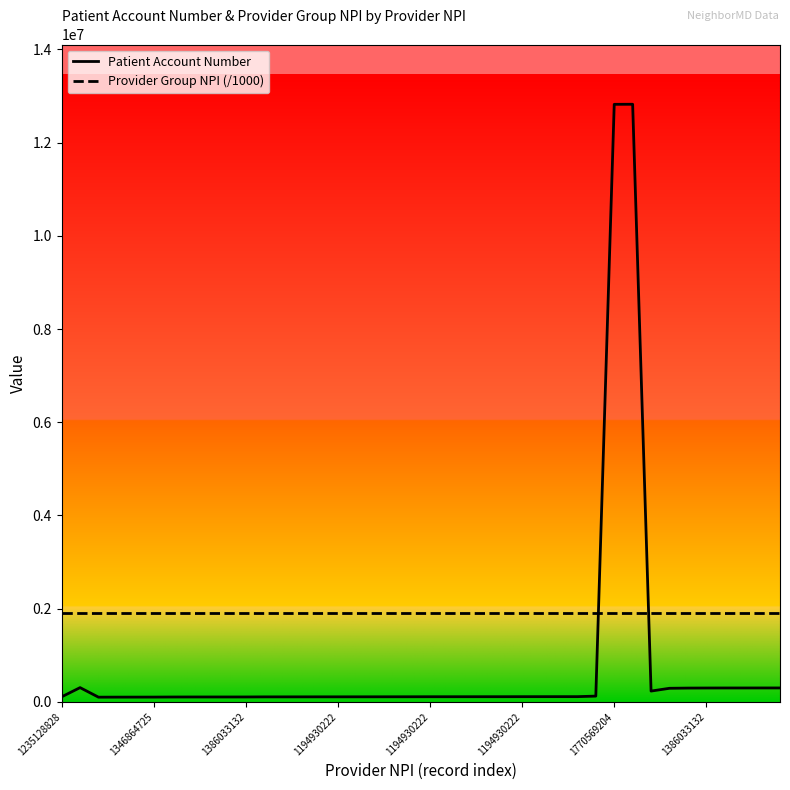

True or false: Provider Group NPI (/1000) and Patient Account Number intersect in this chart.

True